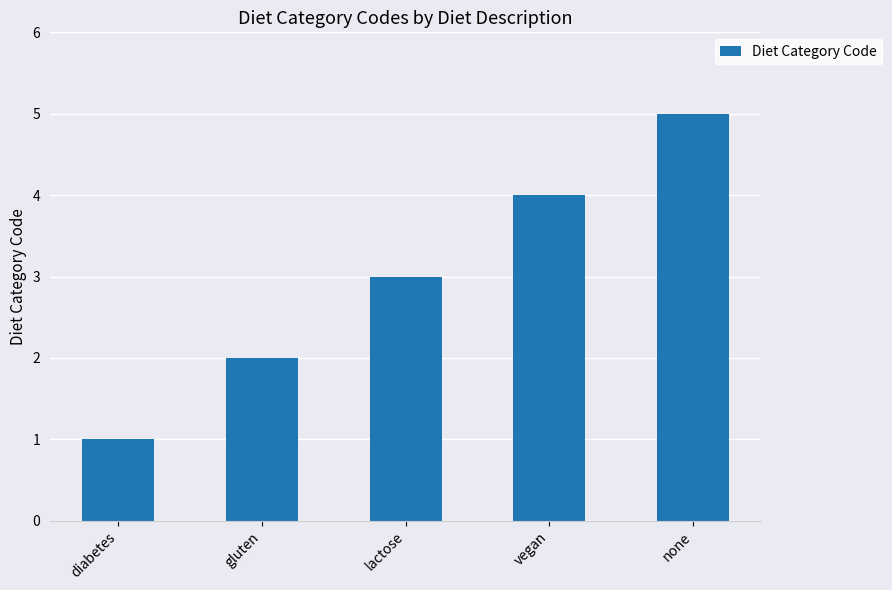

Rank the categories by value from highest to lowest.

none, vegan, lactose, gluten, diabetes